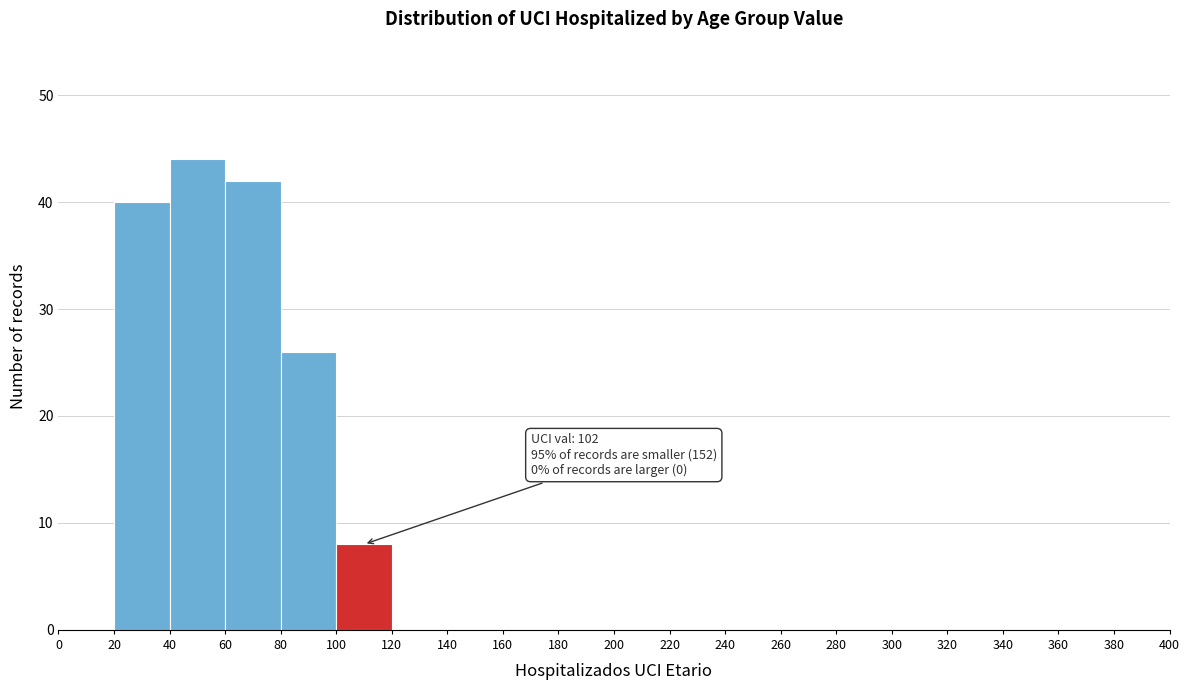

Over which range of the x-axis is the bar tallest?

40 to 60